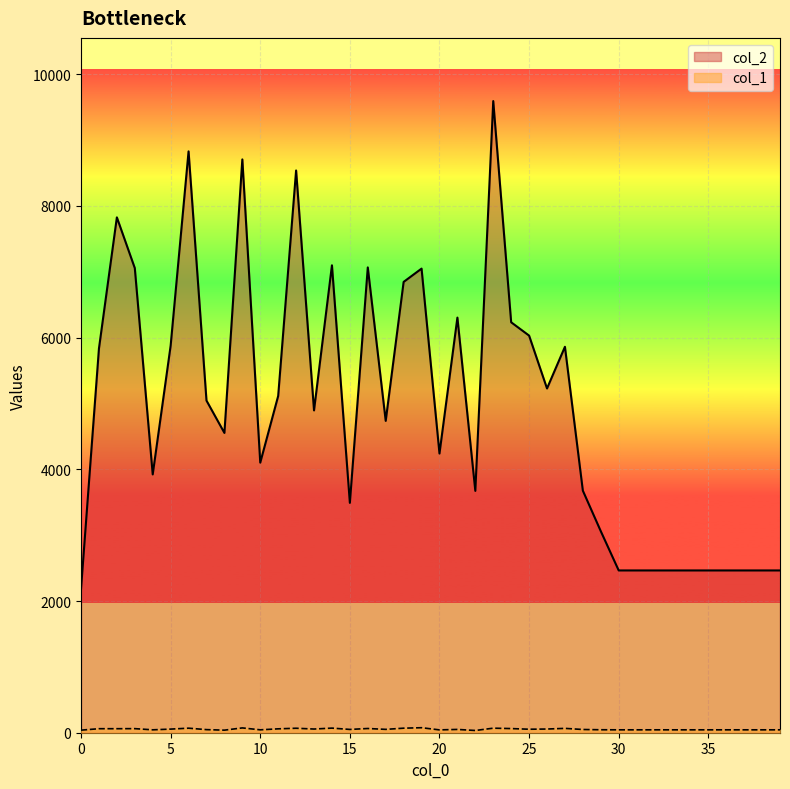

How many distinct data groups are displayed?

2